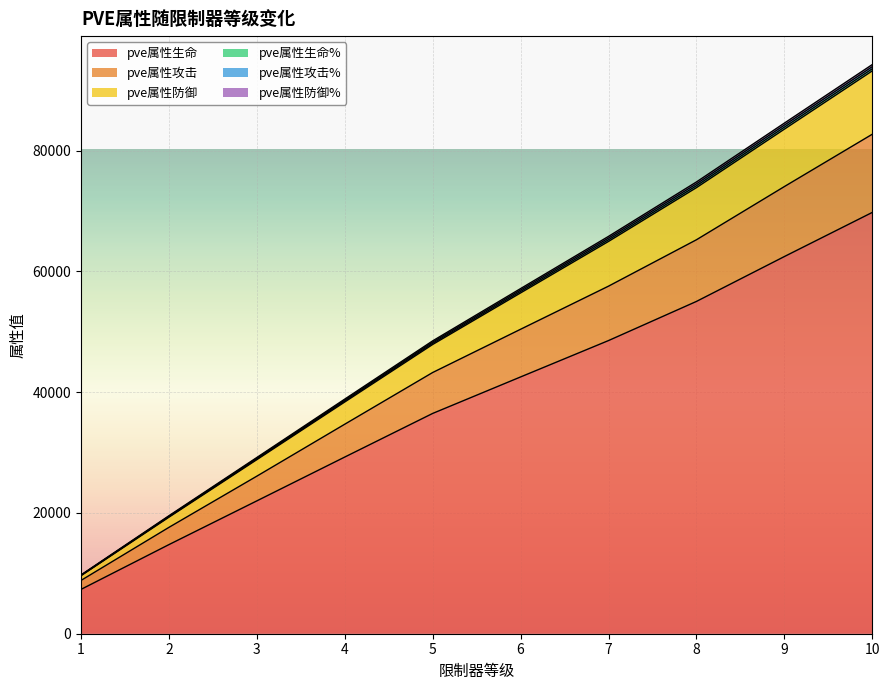

How many lines are shown in the chart?

6